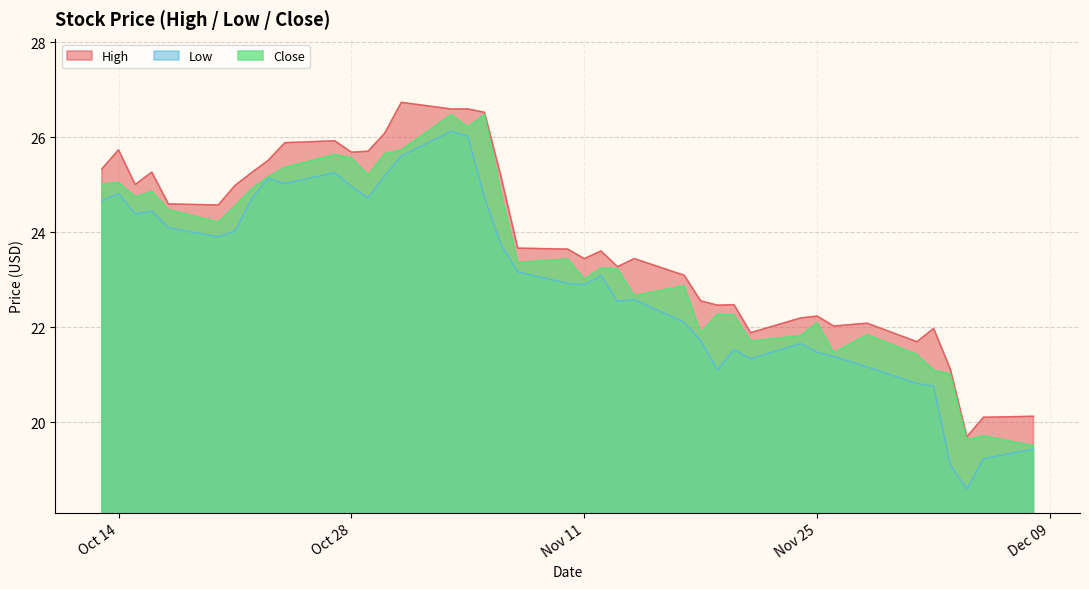

True or false: High and Low intersect in this chart.

False